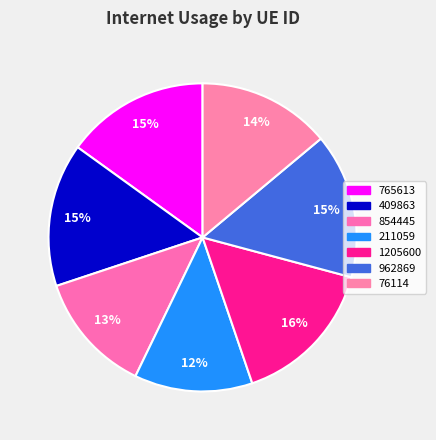

To the nearest percent, what portion does 211059 represent?

12%